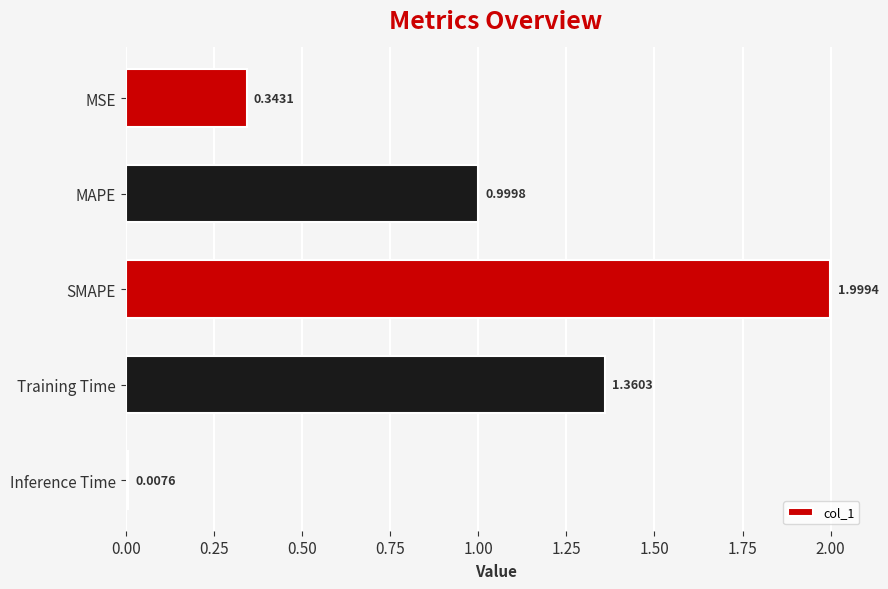

What is the label of the 3rd bar from the top?

SMAPE